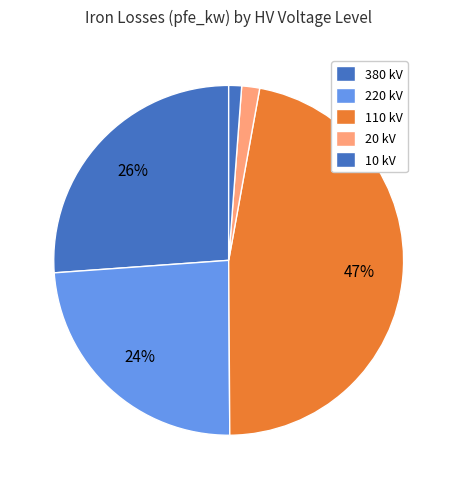

Count the number of slices in the pie.

5